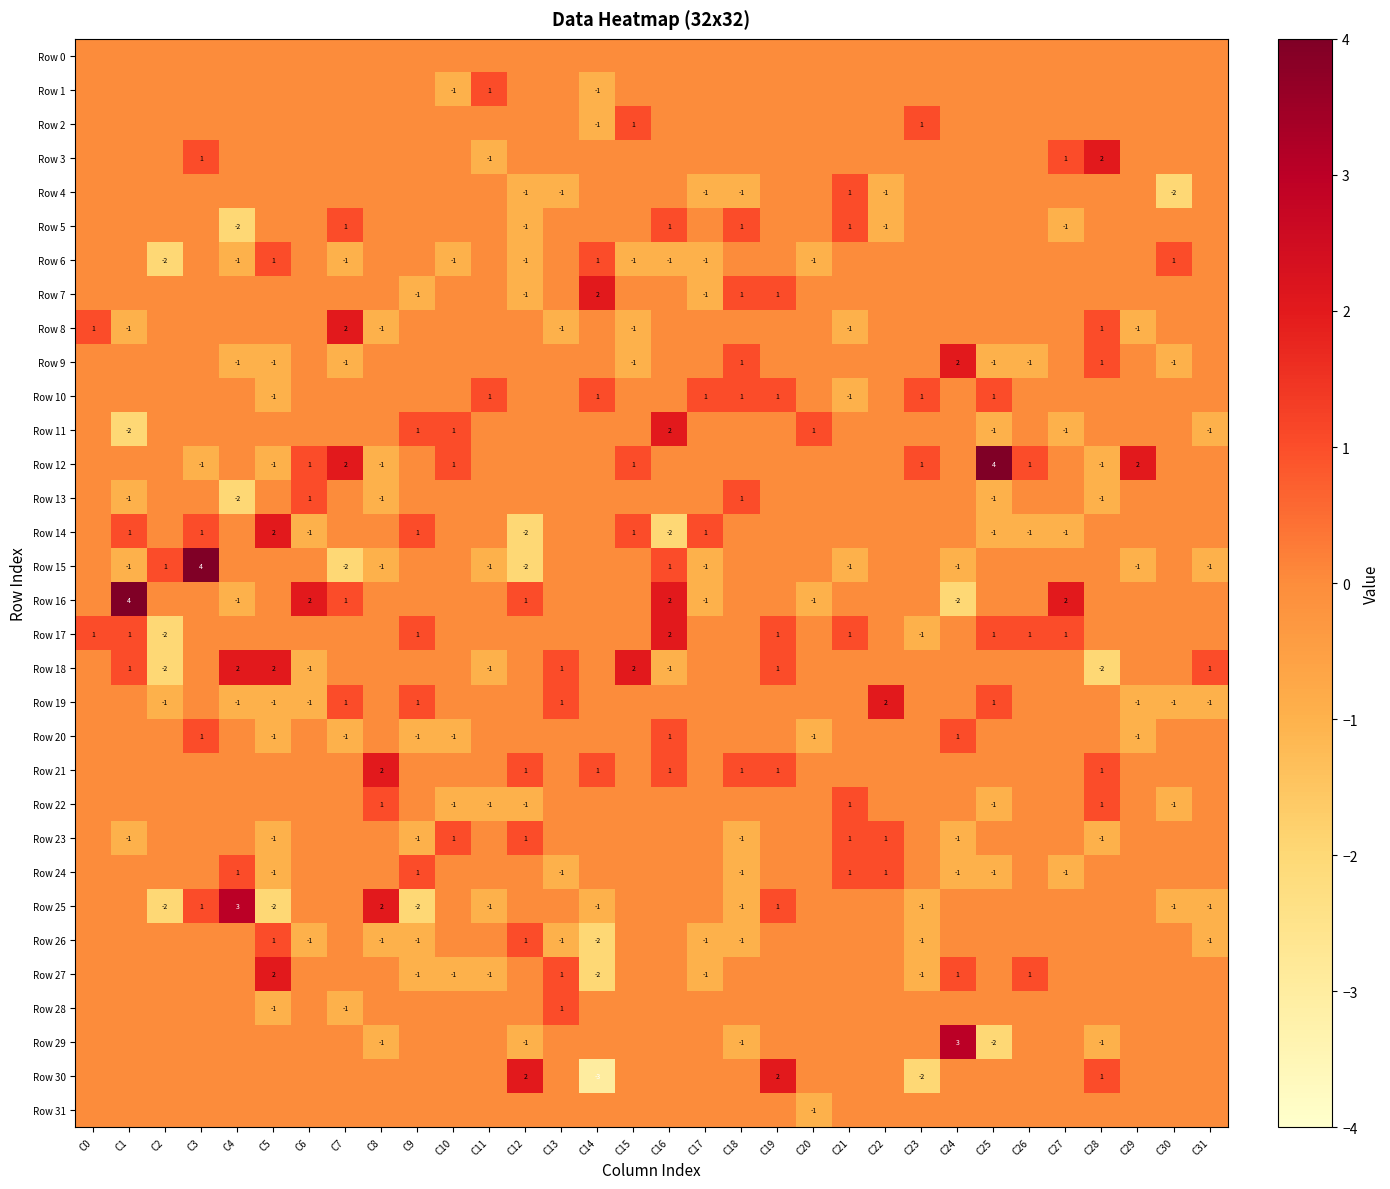

The value of Row 26 at C31 is -2. True or false?

False